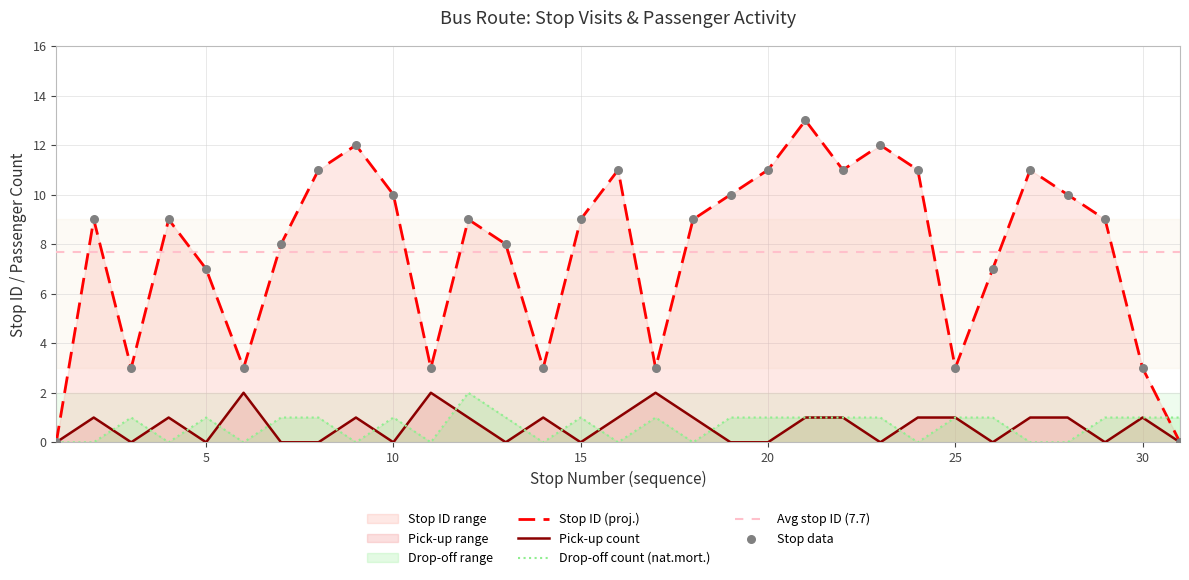

The Pick-up count series shows 1 at 30. True or false?

True